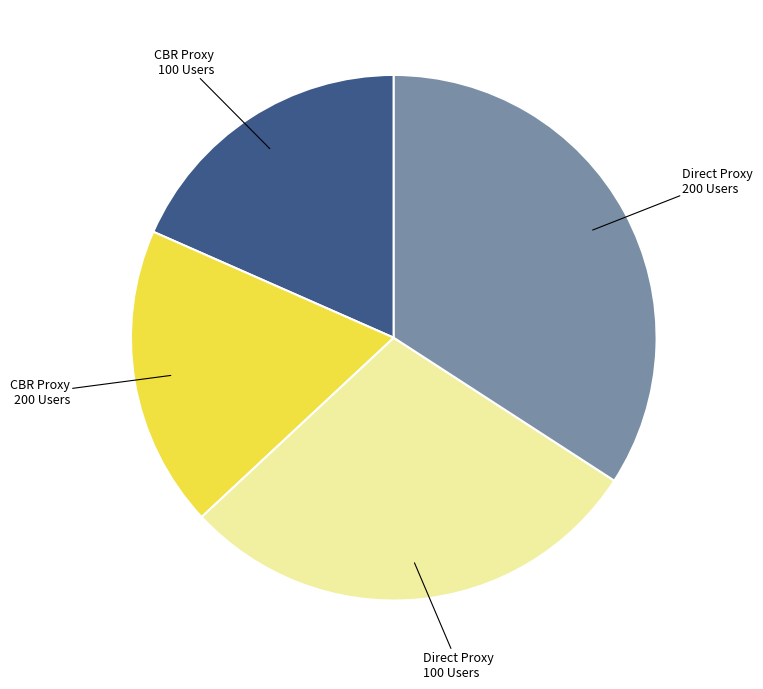

Does any single category account for the majority?

No